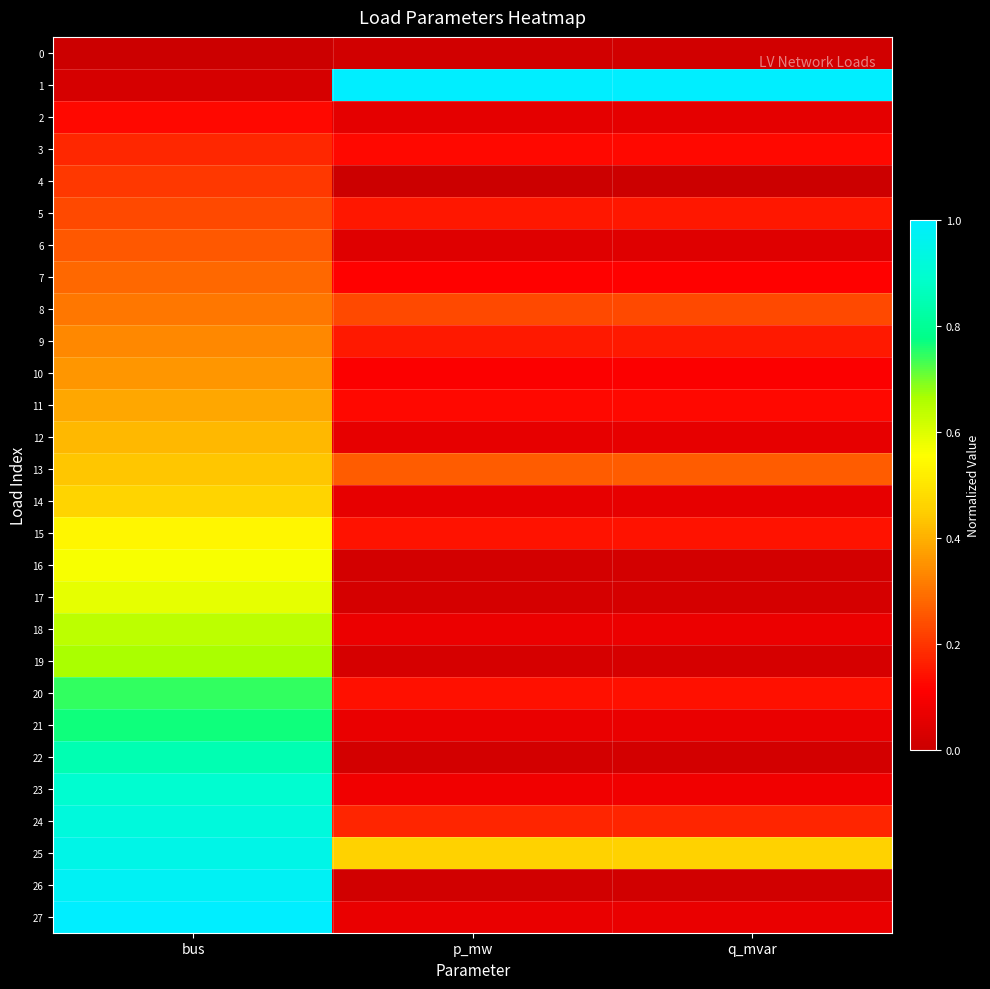

Reading right to left, list all the values displayed in this chart.

0: q_mvar=0.0	p_mw=0.0	bus=0.0
1: q_mvar=1.0	p_mw=1.0	bus=0.0
2: q_mvar=0.1	p_mw=0.1	bus=0.1
3: q_mvar=0.1	p_mw=0.1	bus=0.2
4: q_mvar=0.0	p_mw=0.0	bus=0.2
5: q_mvar=0.1	p_mw=0.1	bus=0.2
6: q_mvar=0.0	p_mw=0.0	bus=0.3
7: q_mvar=0.1	p_mw=0.1	bus=0.3
8: q_mvar=0.2	p_mw=0.2	bus=0.3
9: q_mvar=0.2	p_mw=0.2	bus=0.3
10: q_mvar=0.1	p_mw=0.1	bus=0.4
11: q_mvar=0.1	p_mw=0.1	bus=0.4
12: q_mvar=0.1	p_mw=0.1	bus=0.4
13: q_mvar=0.3	p_mw=0.3	bus=0.4
14: q_mvar=0.1	p_mw=0.1	bus=0.5
15: q_mvar=0.1	p_mw=0.1	bus=0.5
16: q_mvar=0.0	p_mw=0.0	bus=0.6
17: q_mvar=0.0	p_mw=0.0	bus=0.6
18: q_mvar=0.1	p_mw=0.1	bus=0.6
19: q_mvar=0.0	p_mw=0.0	bus=0.7
20: q_mvar=0.1	p_mw=0.1	bus=0.7
21: q_mvar=0.1	p_mw=0.1	bus=0.8
22: q_mvar=0.0	p_mw=0.0	bus=0.8
23: q_mvar=0.1	p_mw=0.1	bus=0.9
24: q_mvar=0.2	p_mw=0.2	bus=0.9
25: q_mvar=0.5	p_mw=0.5	bus=0.9
26: q_mvar=0.0	p_mw=0.0	bus=1.0
27: q_mvar=0.1	p_mw=0.1	bus=1.0